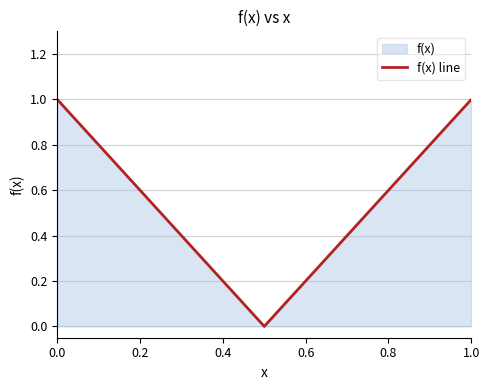

True or false: the data shows 0.4 at 0.8.

False